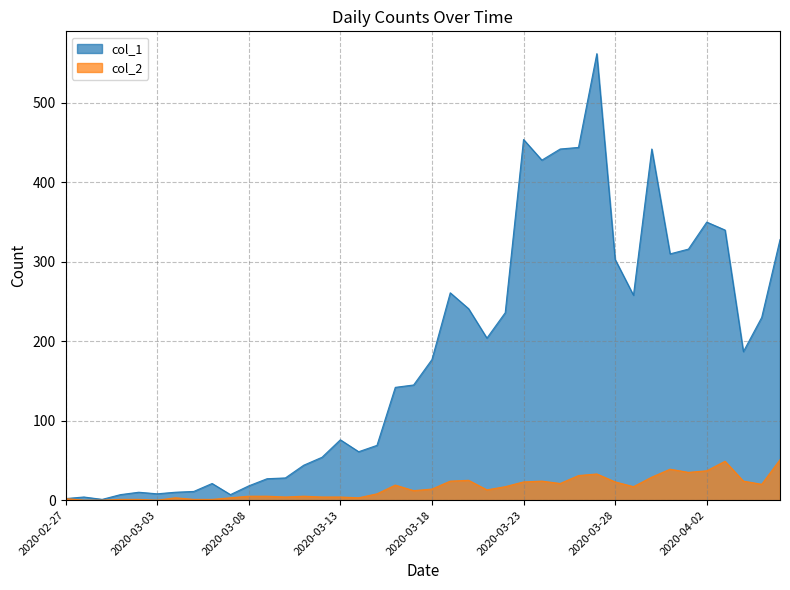

At how many categories does at least one series exceed 137?

22